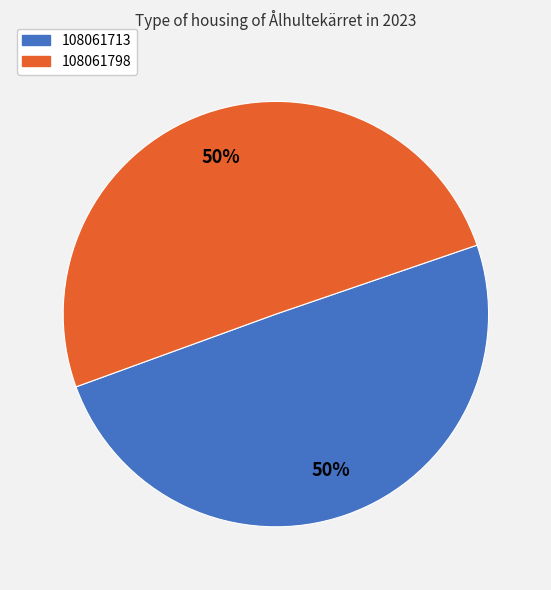

What is the majority slice?

108061798